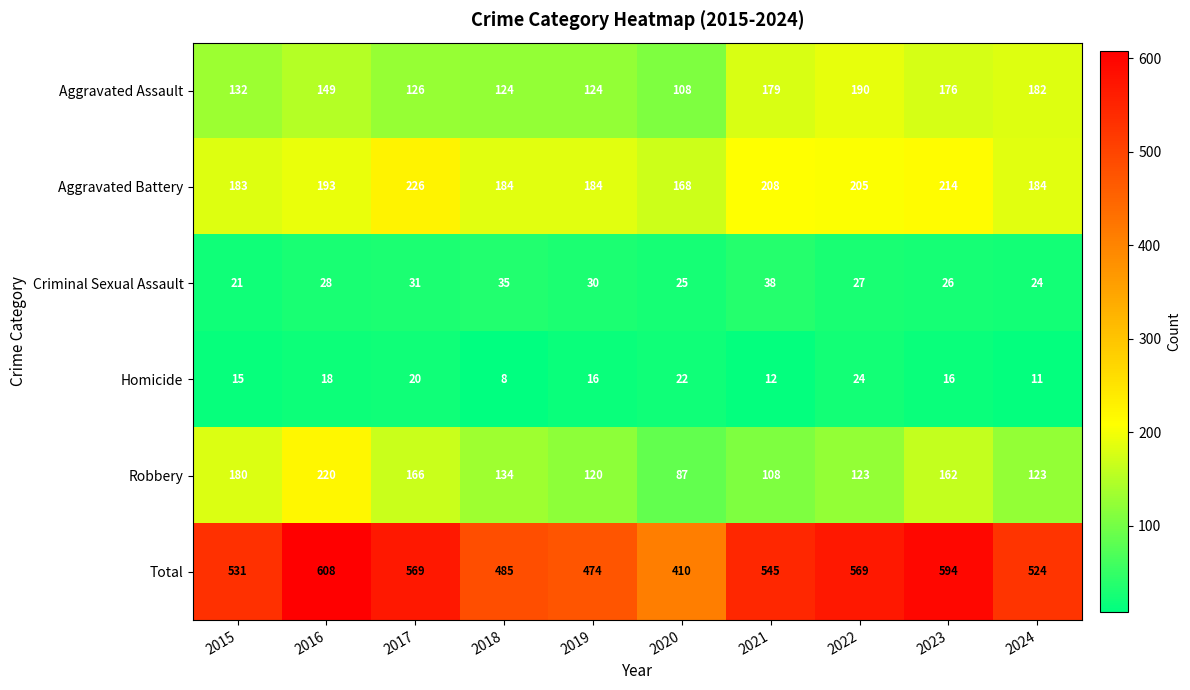

The Aggravated Assault series shows 126 at 2017. True or false?

True